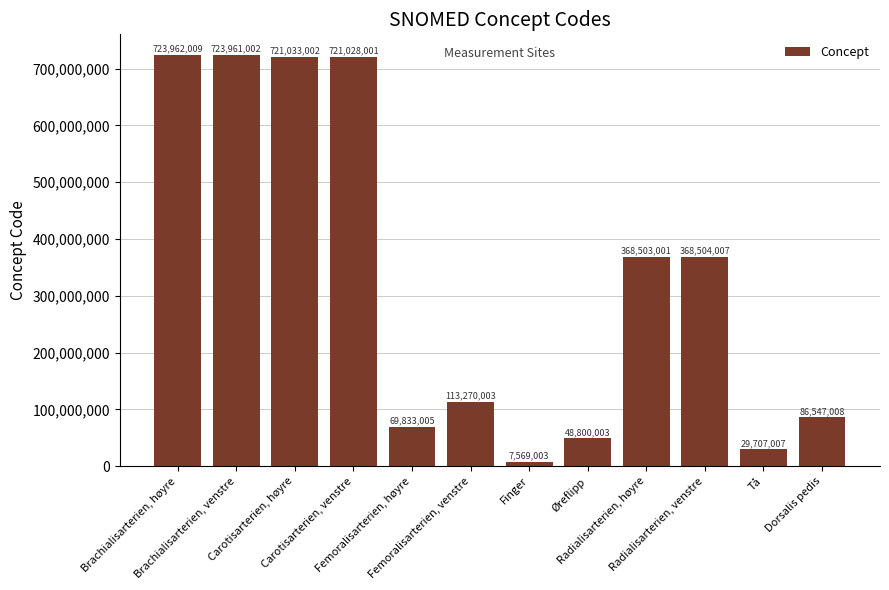

Reading left to right, what are all the values shown in this chart?

723962009	723961002	721033002	721028001	69833005	113270003	7569003	48800003	368503001	368504007	29707007	86547008